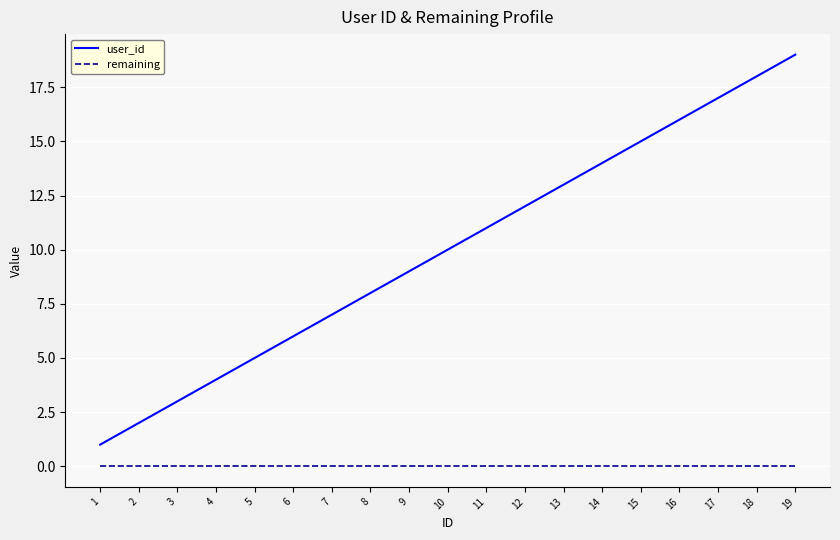

Which label corresponds to the largest value in the chart?

19